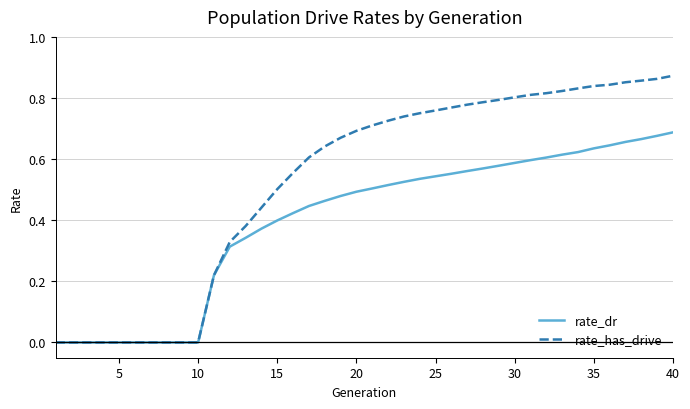

Which series has the largest range (max minus min)?

rate_has_drive